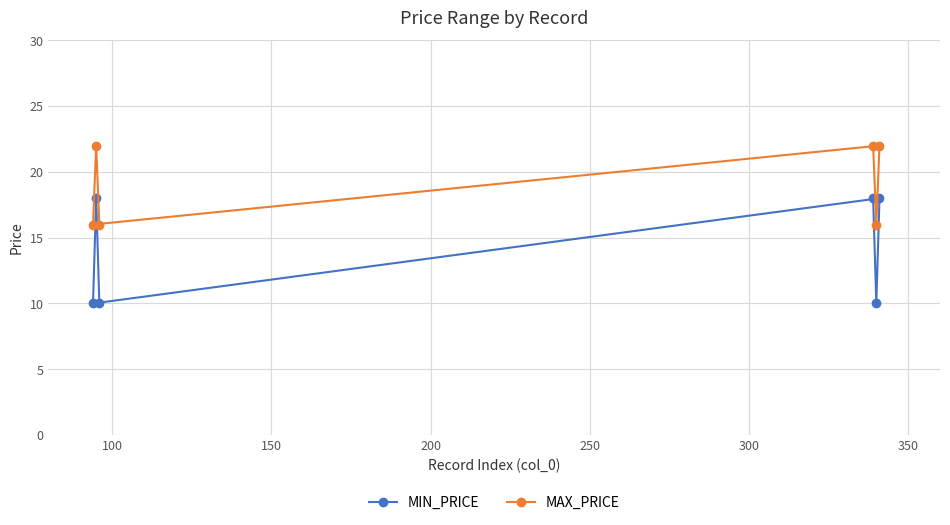

Which series has the largest total across all categories?

MAX_PRICE